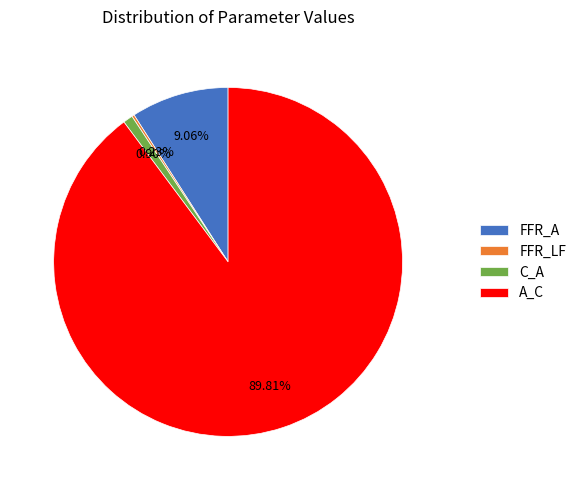

Between FFR_A and C_A, which is larger?

FFR_A